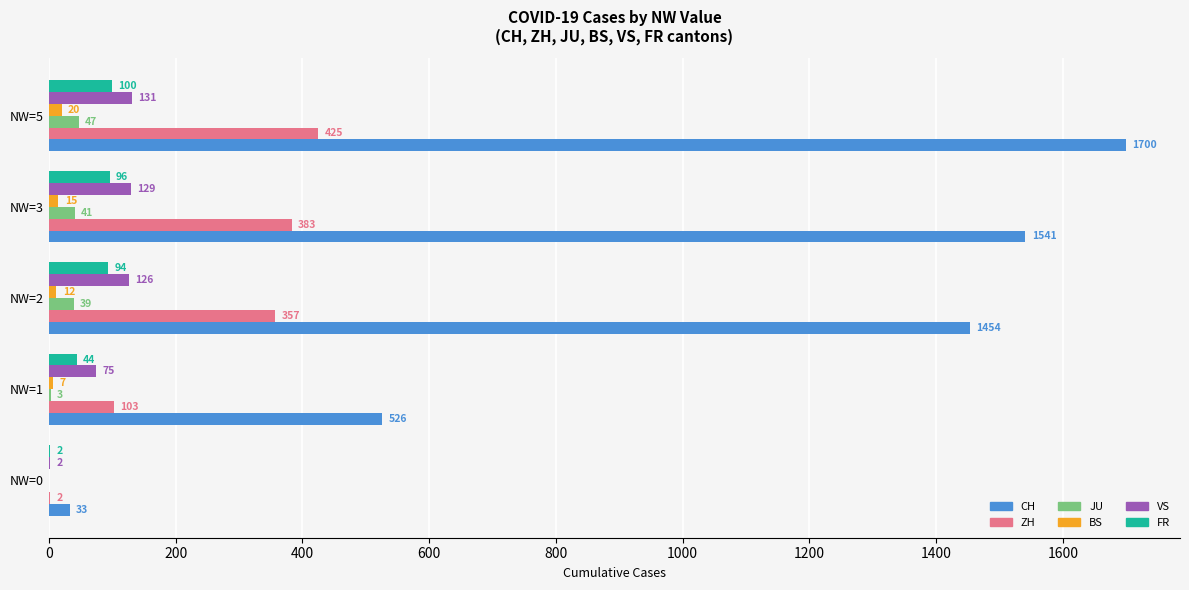

Is it true that CH equals 526 at NW=1?

True